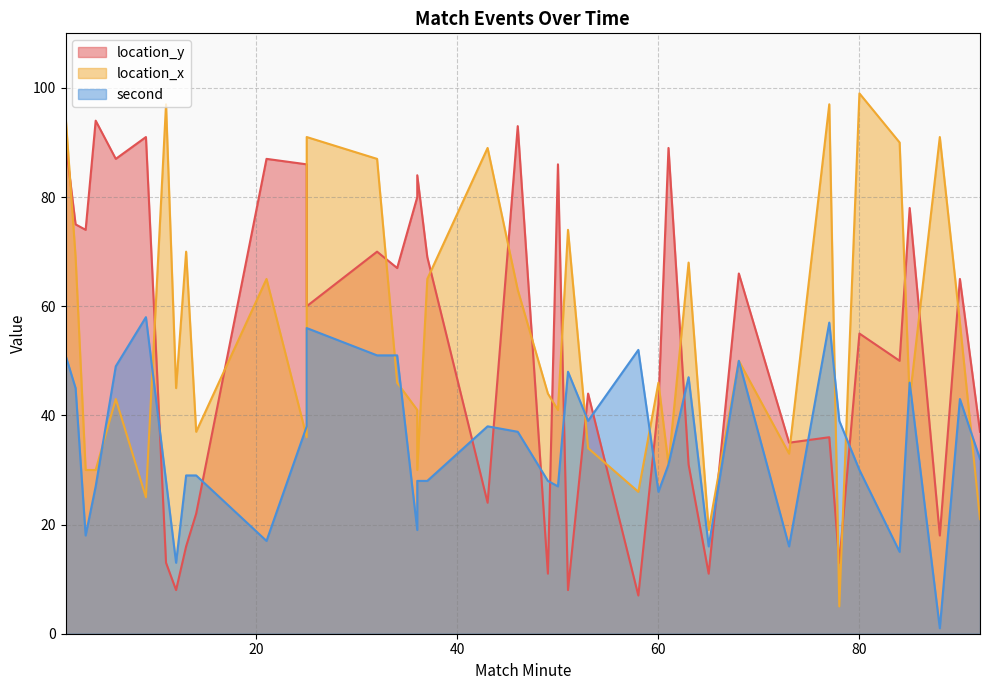

What is the value of the location_x point at the 20th from the left?

63